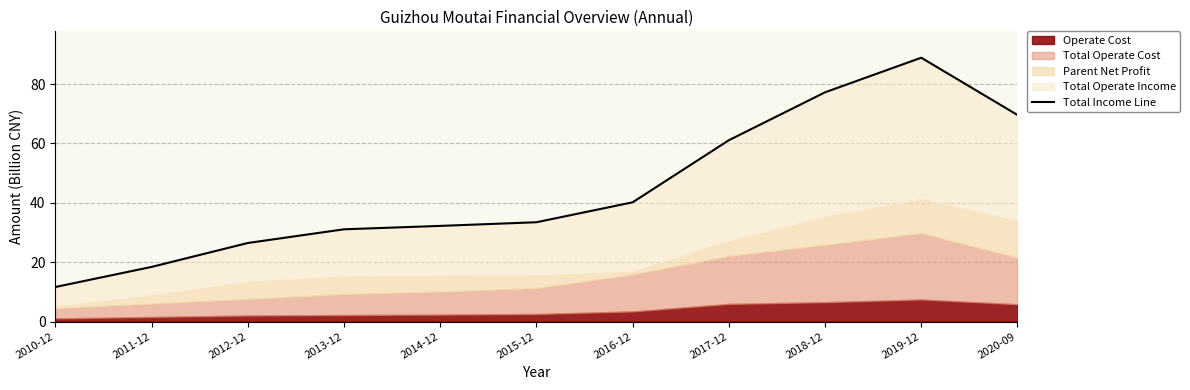

Reading left to right, transcribe all the data shown in this chart.

2010-12=11.6	2011-12=18.4	2012-12=26.5	2013-12=31.1	2014-12=32.2	2015-12=33.4	2016-12=40.2	2017-12=61.1	2018-12=77.2	2019-12=88.9	2020-09=69.6